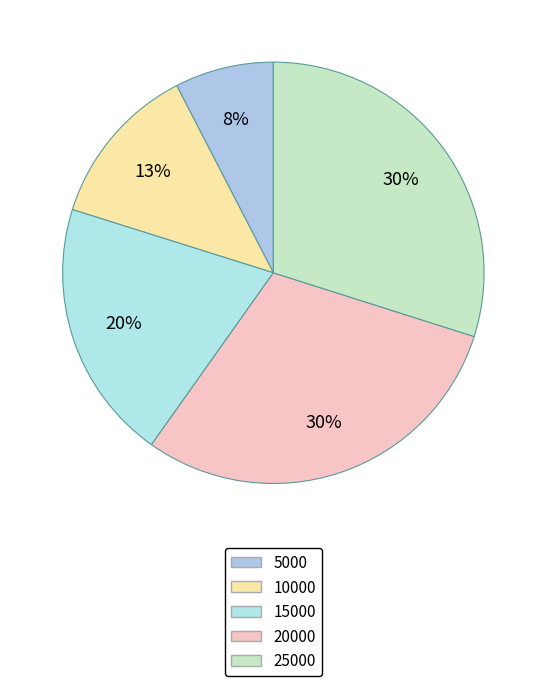

Approximately how many times larger is the value at 20000 compared to 5000?

3.9